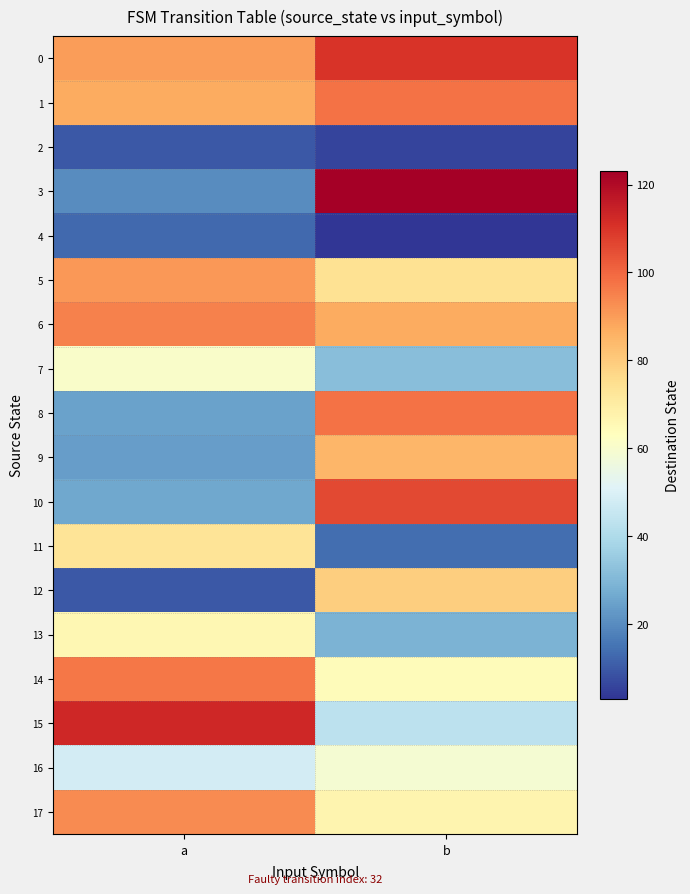

Rank the series by their maximum value, from highest to lowest.

3, 15, 0, 10, 1, 8, 14, 6, 17, 5, 9, 12, 11, 13, 7, 16, 4, 2